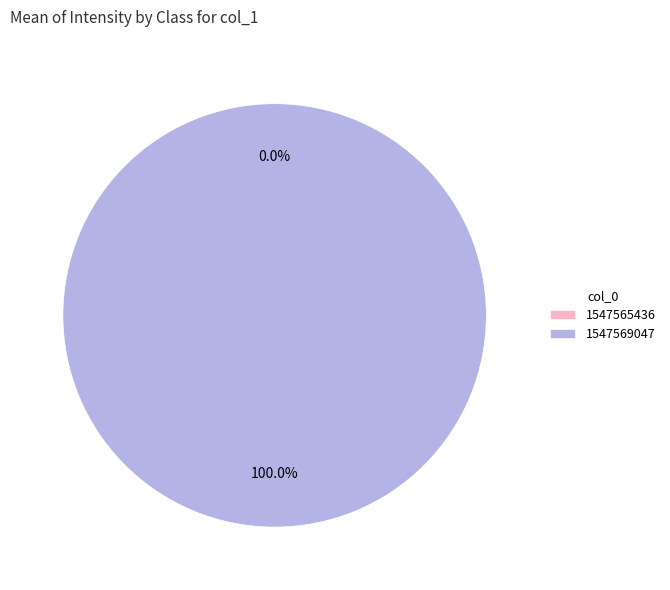

To the nearest percent, what is the combined percentage of 1547565436 and 1547569047?

100%